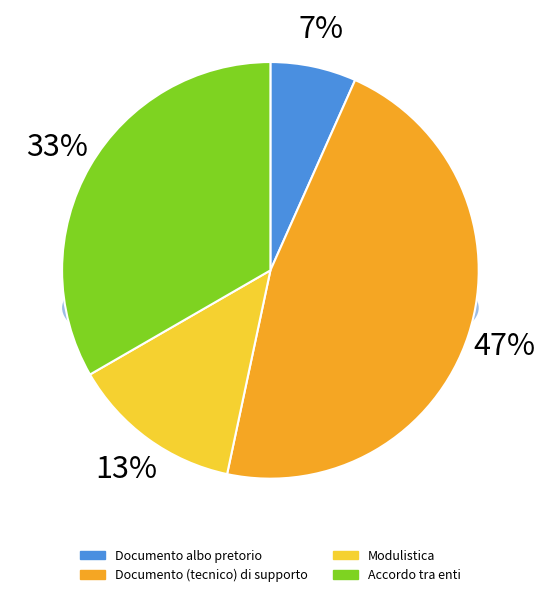

Does Documento attività politica account for over 50% of the chart?

No